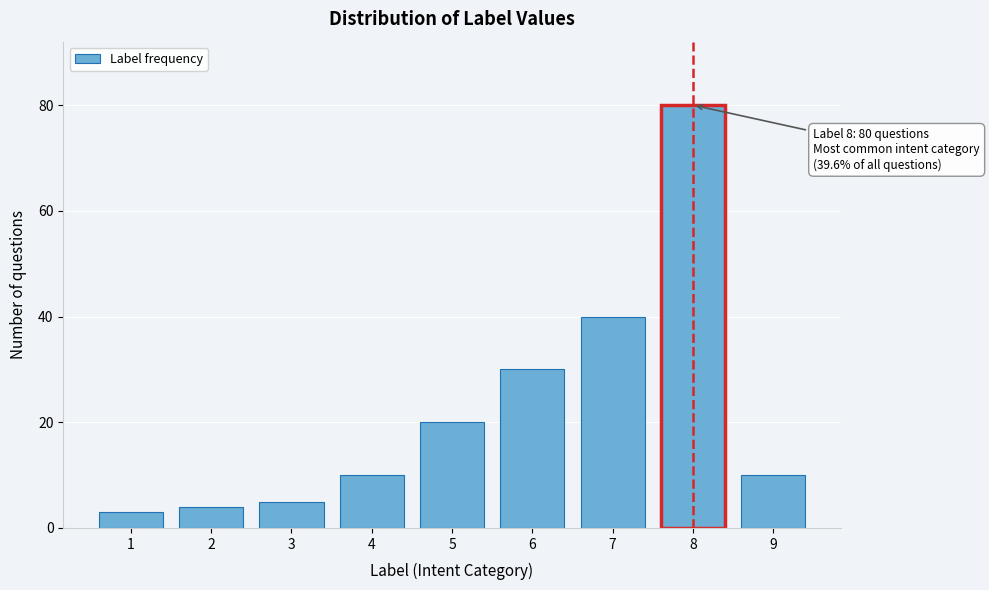

Reading left to right, list all the values displayed in this chart.

3	4	5	10	20	30	40	80	10